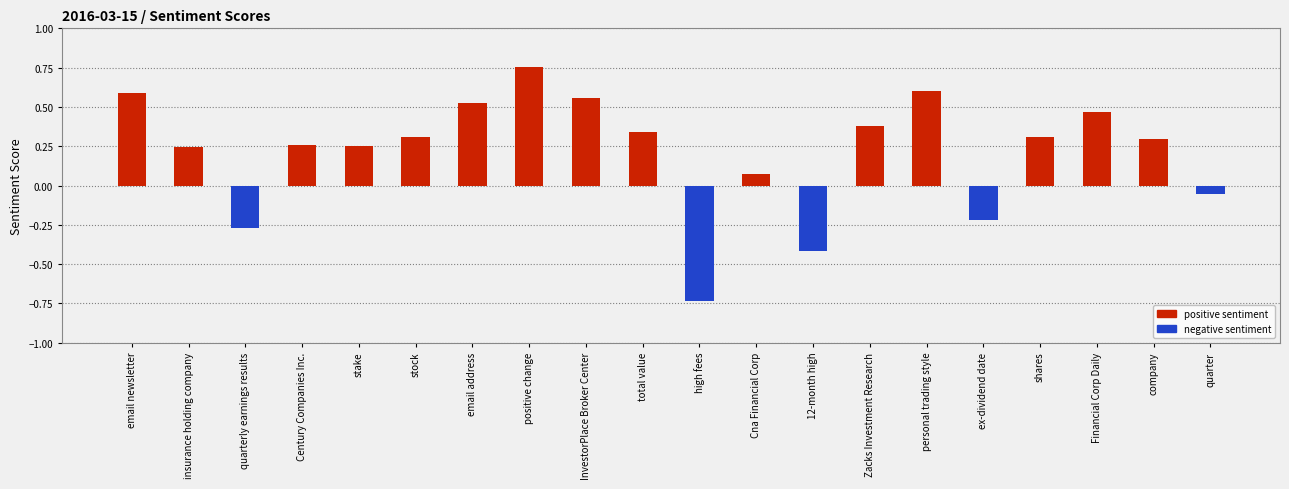

True or false: the data shows 0.2 at Zacks Investment Research.

False